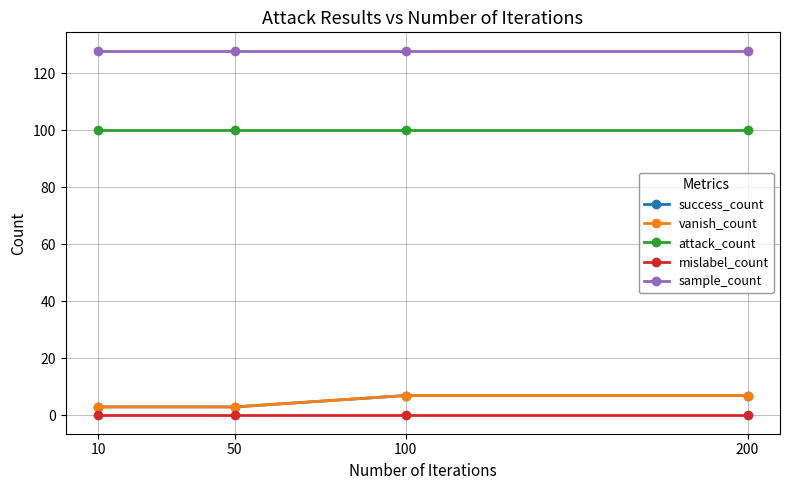

How many lines are shown in the chart?

5